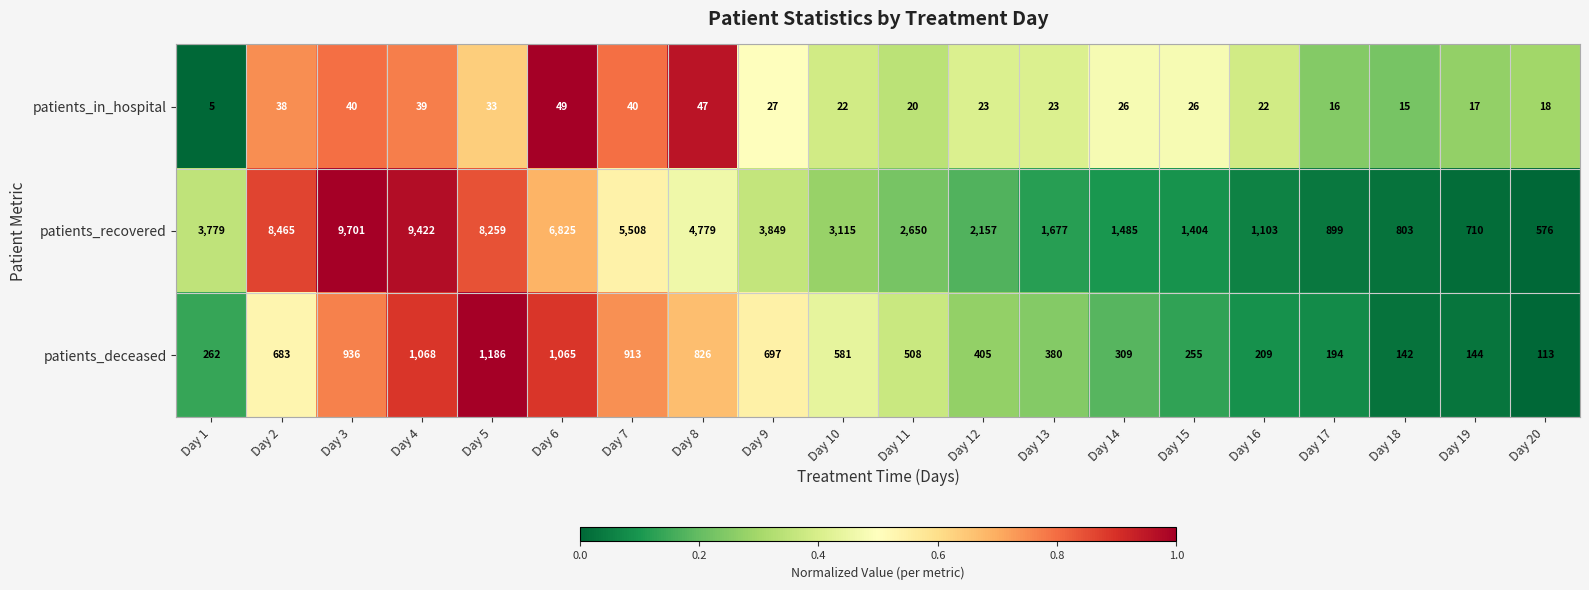

What is the difference between the highest and lowest values at Day 16?

1081